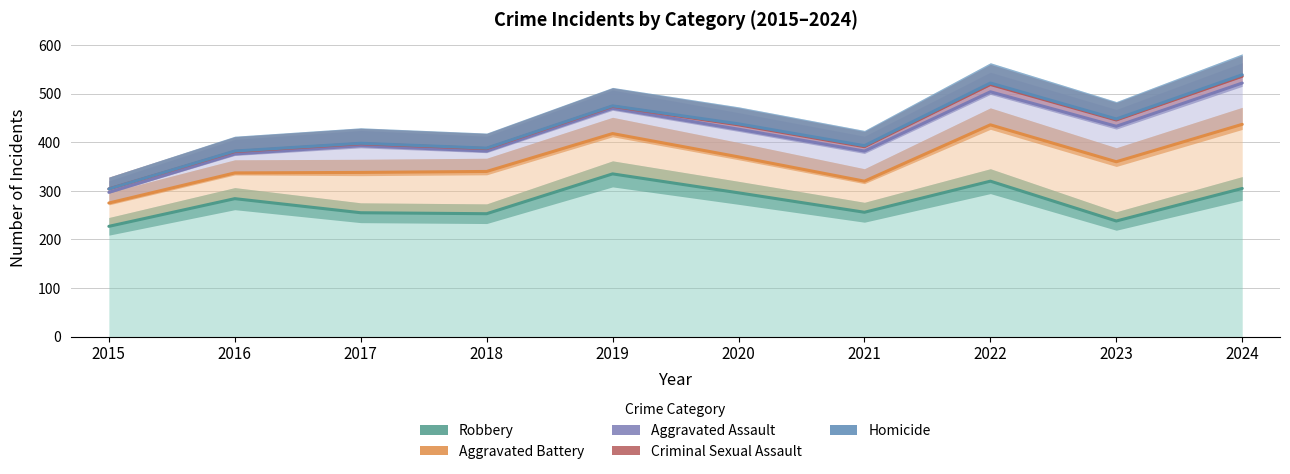

True or false: Aggravated Assault and Aggravated Battery cross at least once.

False